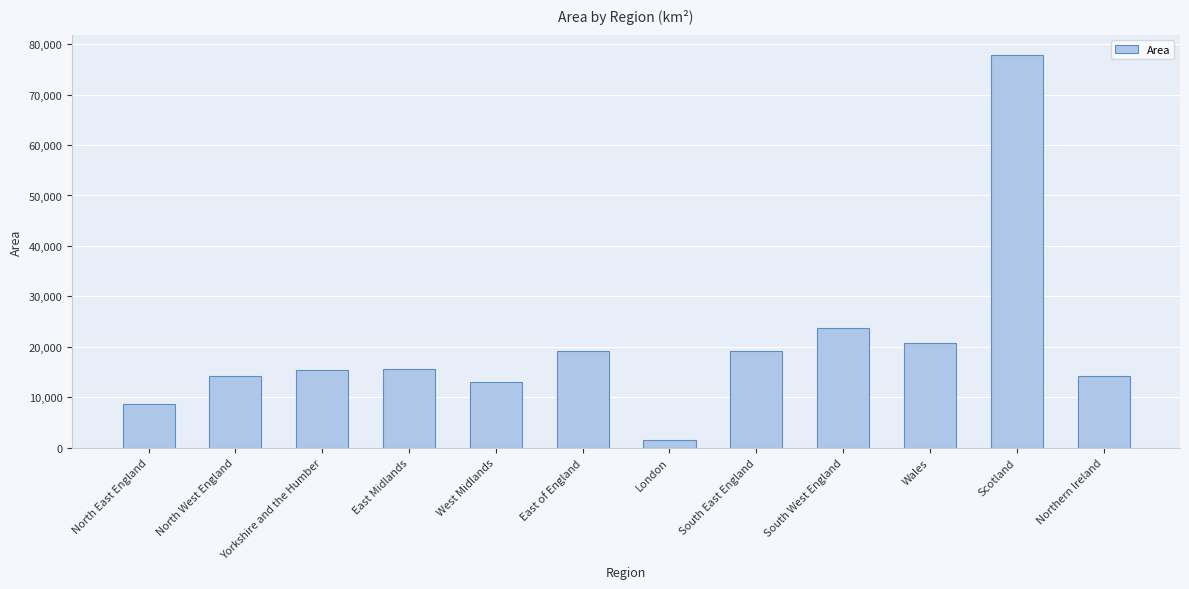

Which category has the lowest value across all series?

London